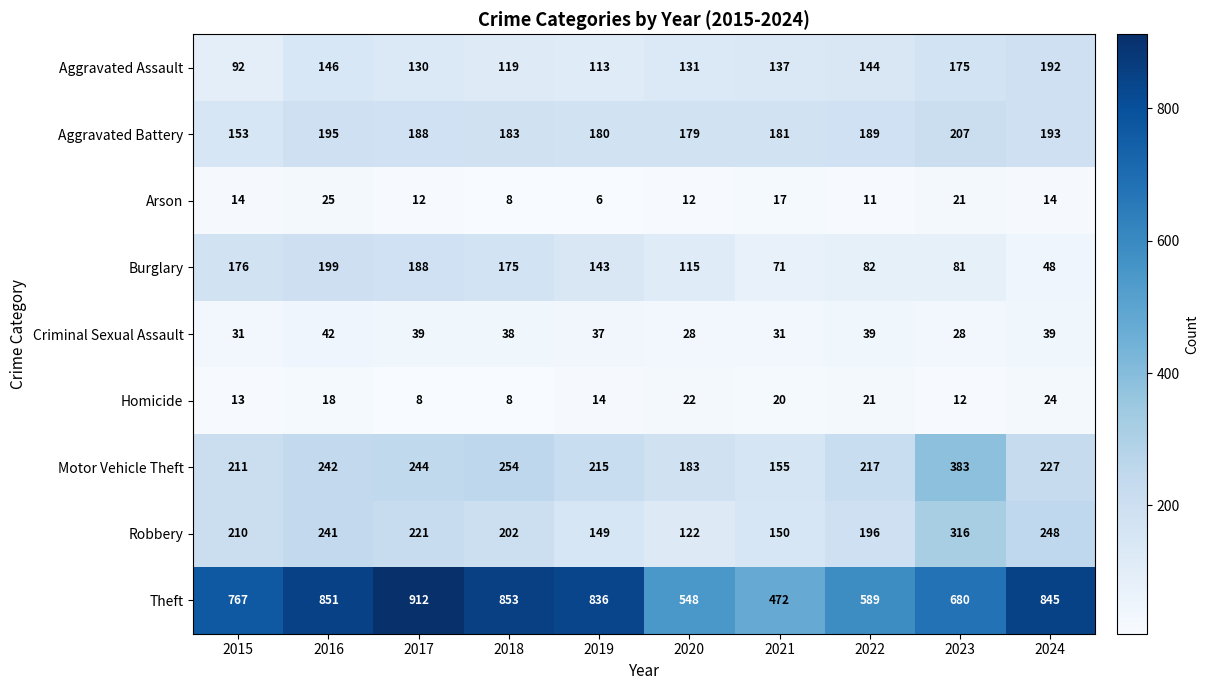

What is the difference between the maximum and second lowest values in the Homicide series?

16